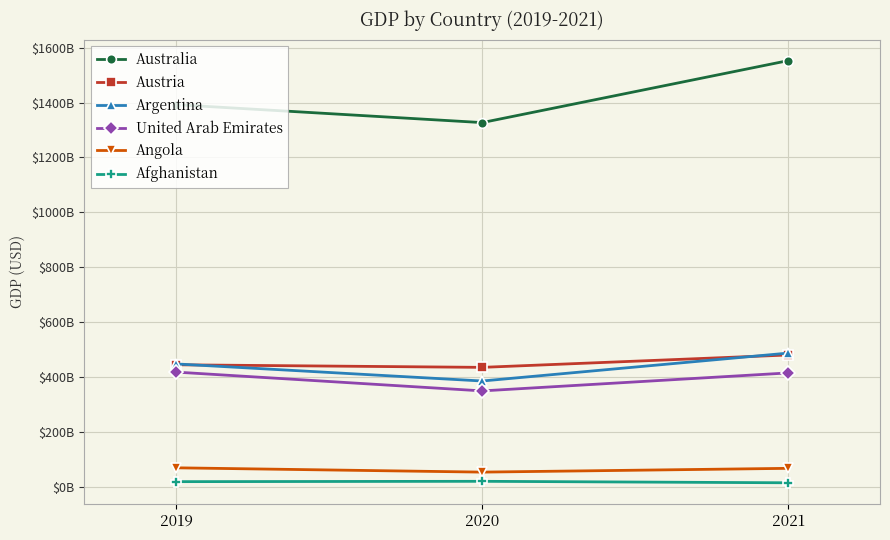

Is the value of Australia at 2020 greater than the value of United Arab Emirates at 2021?

Yes